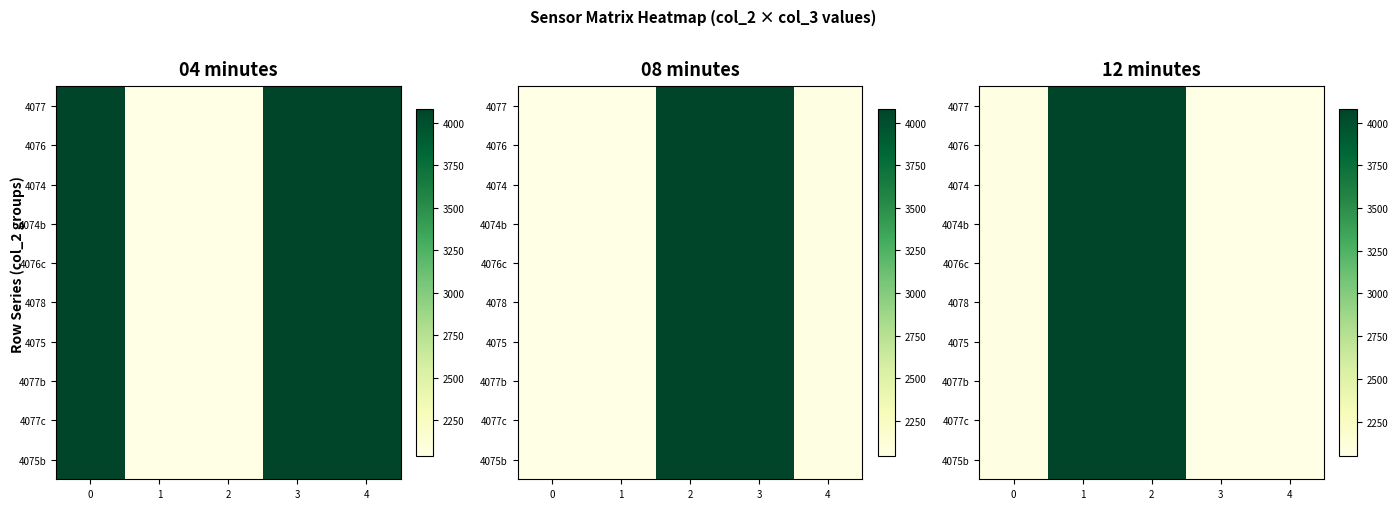

The 4076c series shows 1496 at 2. True or false?

False